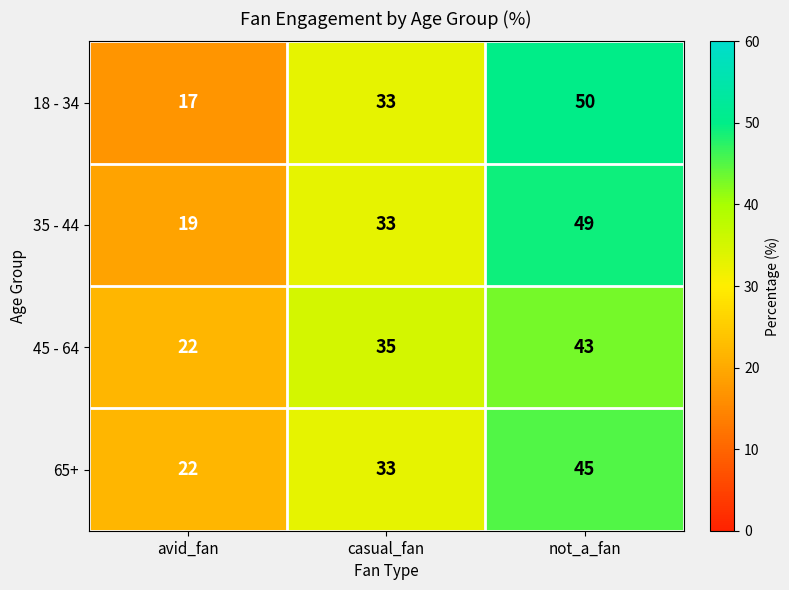

Reading right to left, list all the values displayed in this chart.

18 - 34: 50	33	17
35 - 44: 49	33	19
45 - 64: 43	35	22
65+: 45	33	22